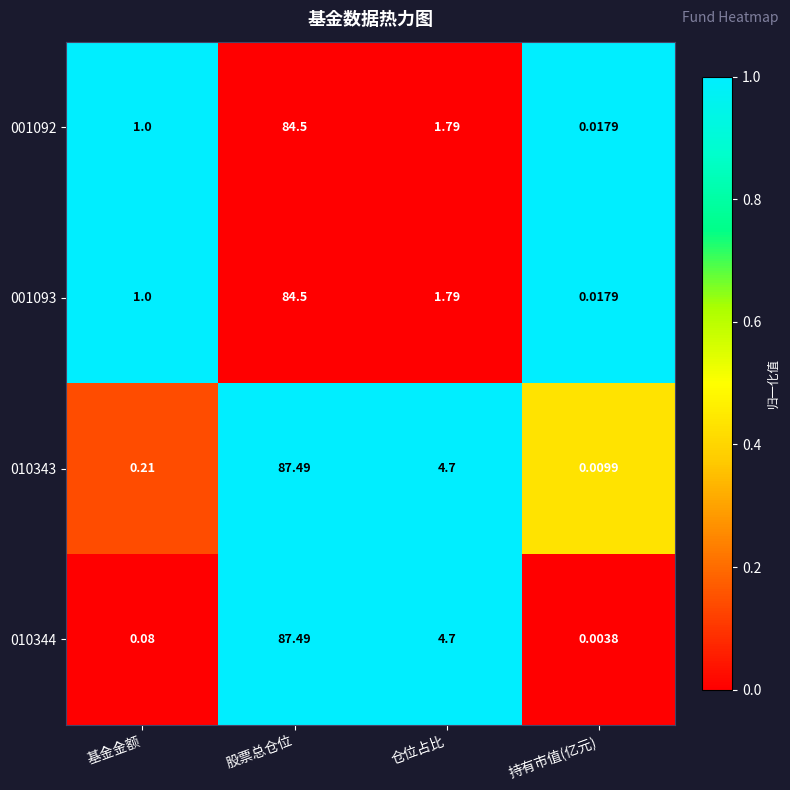

List the labels in order of 001093 value, largest first.

股票总仓位, 仓位占比, 基金金额, 持有市值(亿元)